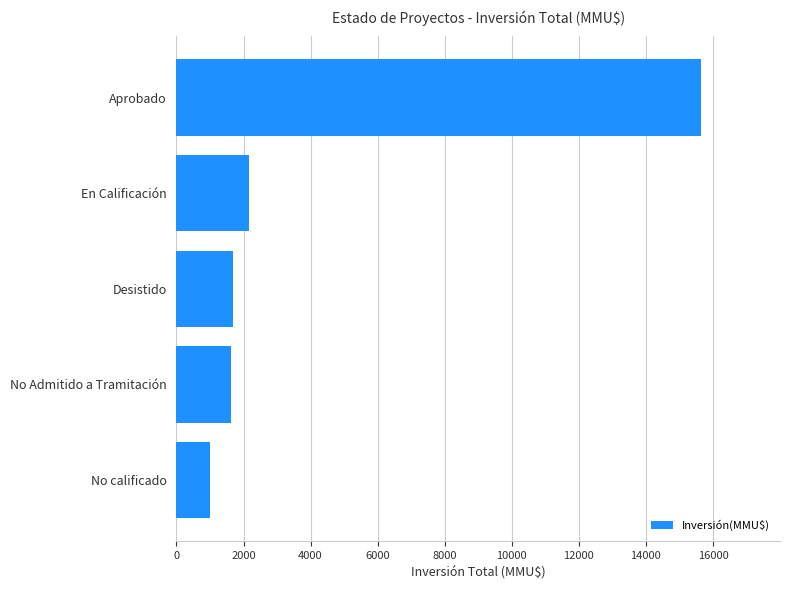

How many bars are there in total?

5